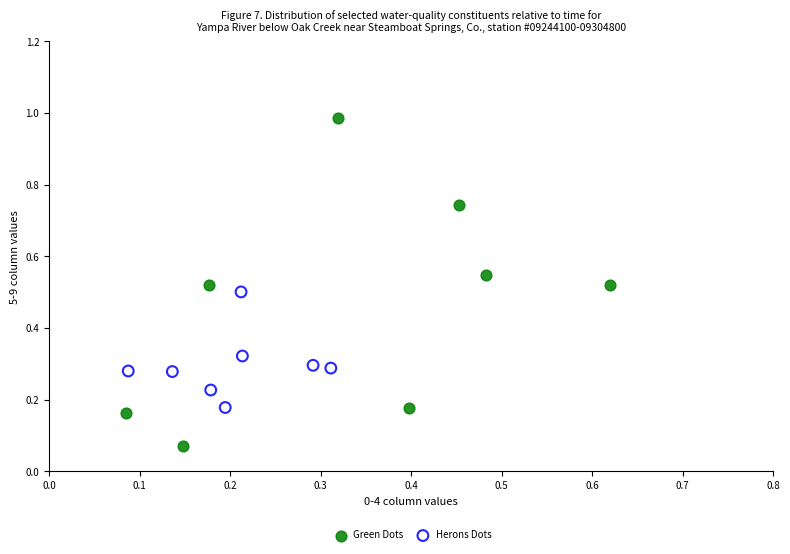

Which series contains the lowest Y value?

Green Dots